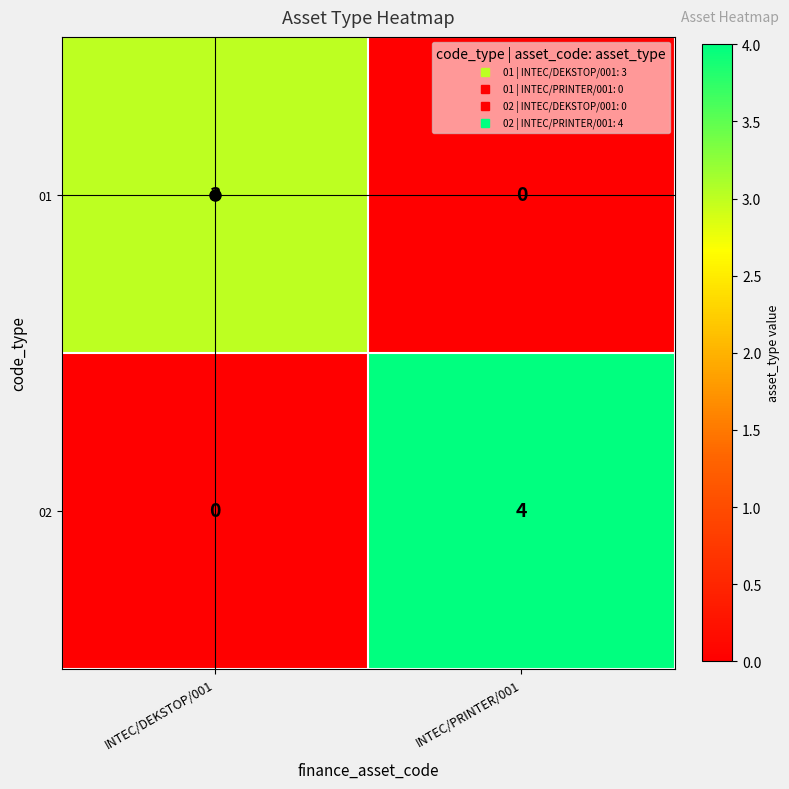

Read the 02 value at INTEC/PRINTER/001.

4